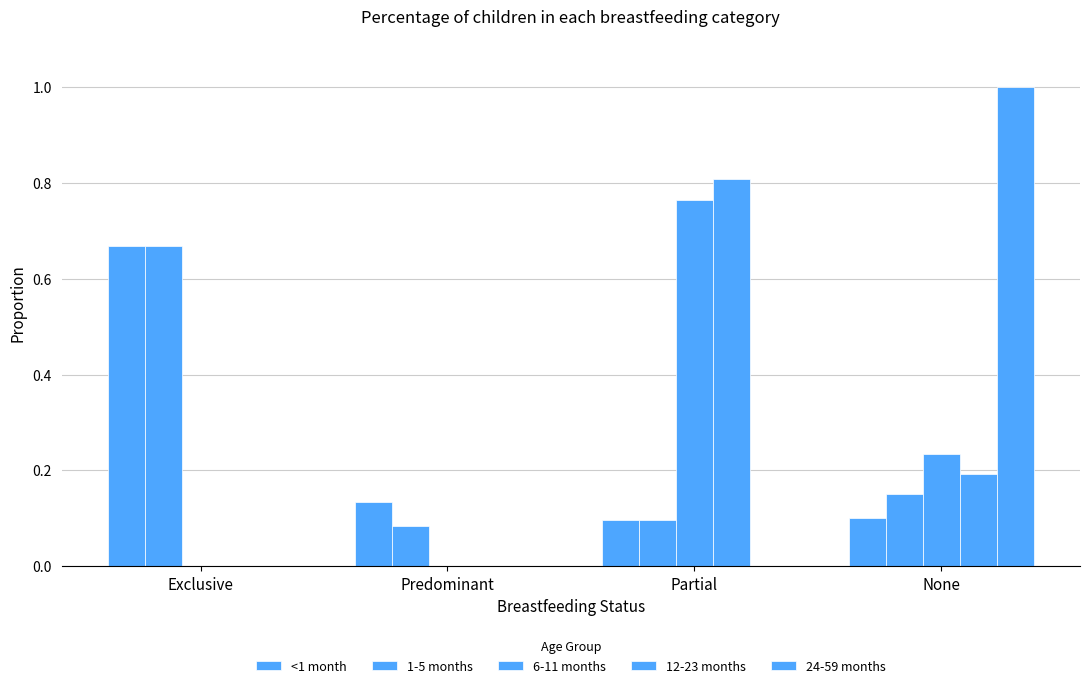

At which category does the chart reach its minimum across all series?

Exclusive